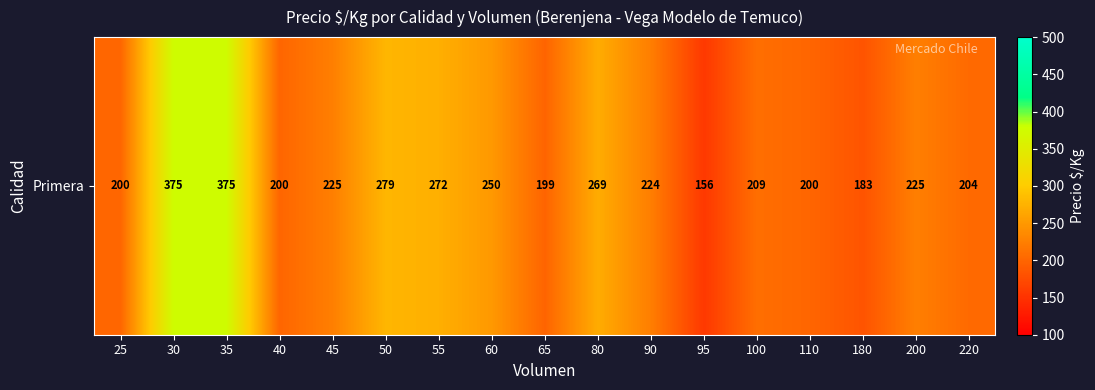

What is the smallest value displayed?

156